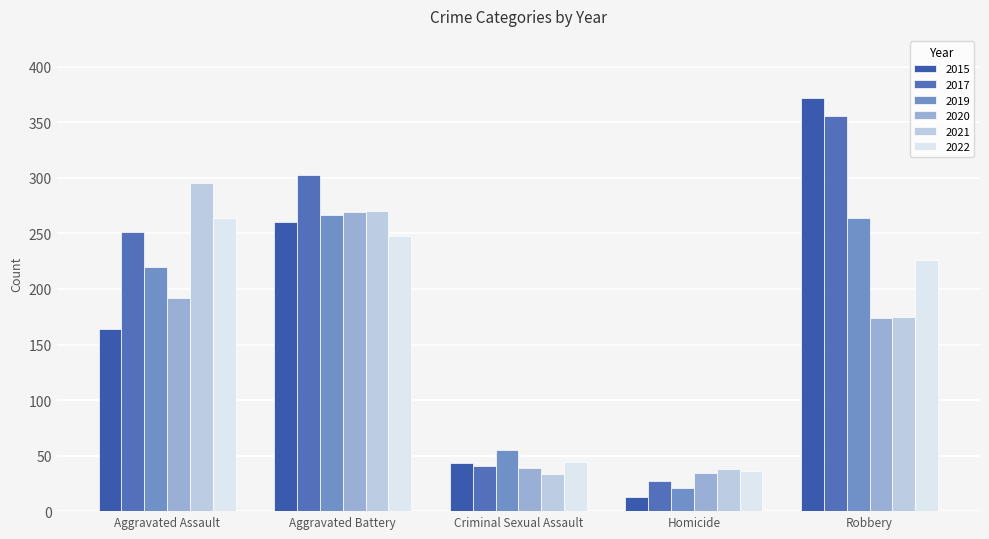

At which label does 2015 reach its peak?

Robbery